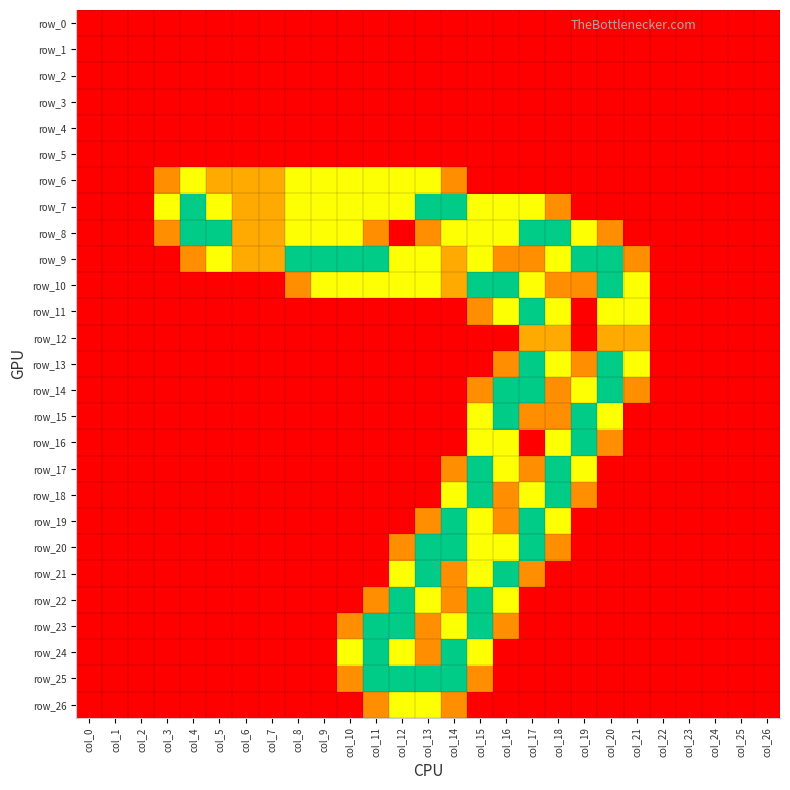

Between col_5 and col_15, which series saw the biggest shift?

row_10